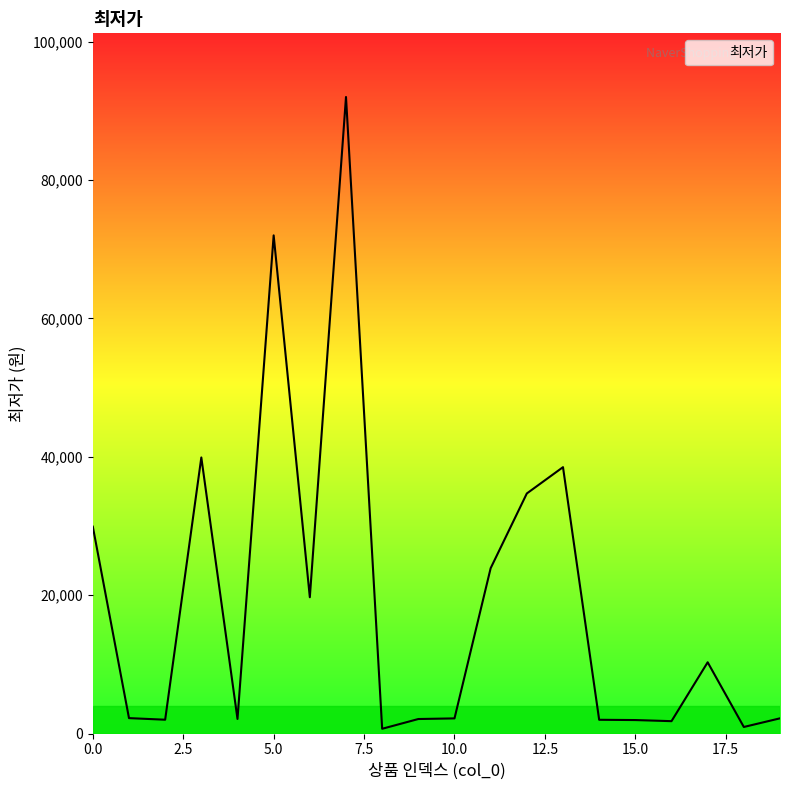

What is the average value?

19055